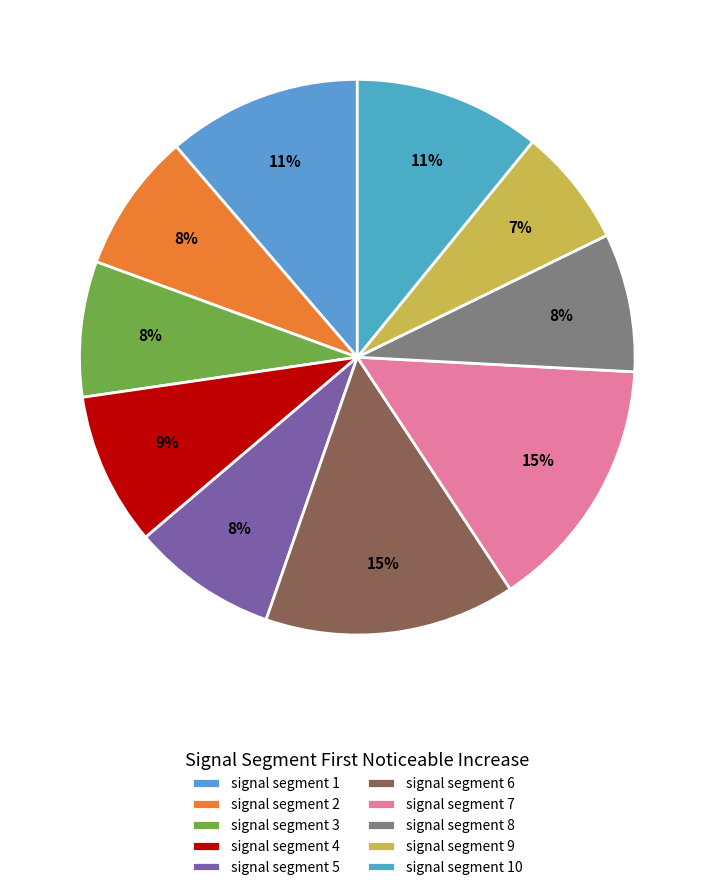

To the nearest percent, what percentage of the pie is signal segment 9?

7%